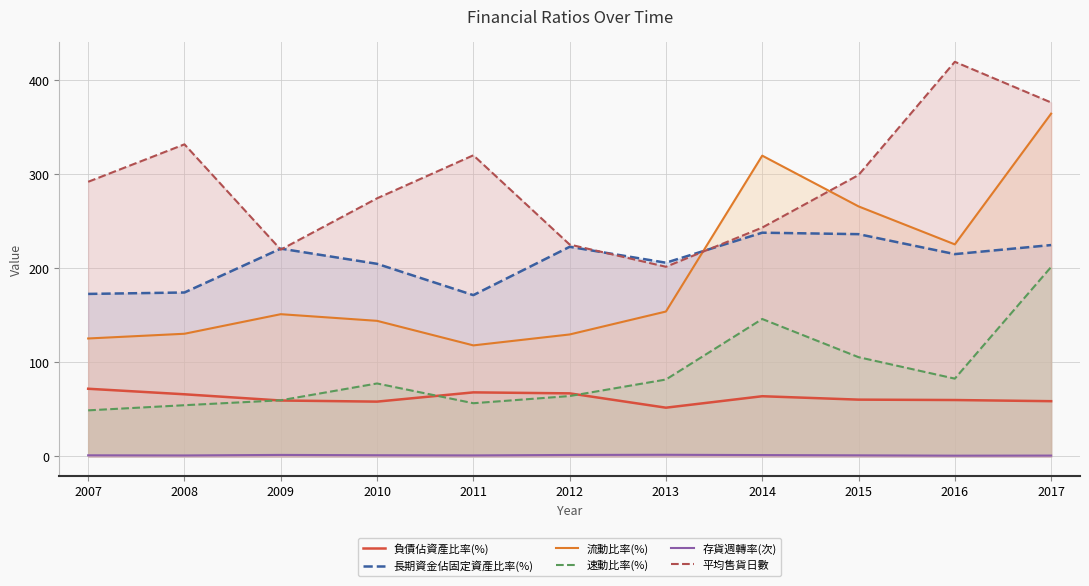

What are all the series names shown in the legend?

負債佔資產比率(%), 長期資金佔固定資產比率(%), 流動比率(%), 速動比率(%), 存貨週轉率(次), 平均售貨日數